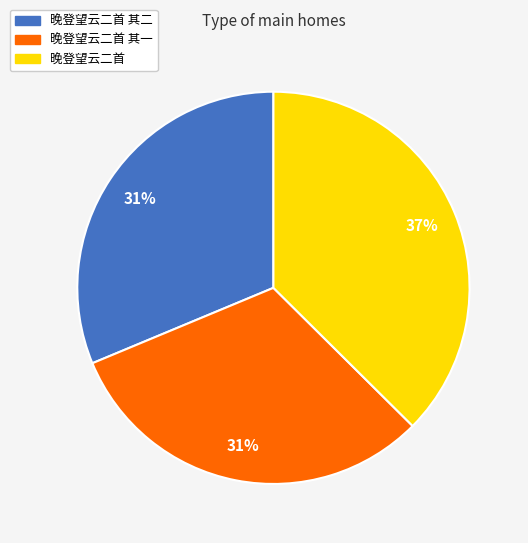

Is it true that 晚登望云二首 is 44% of the pie?

False